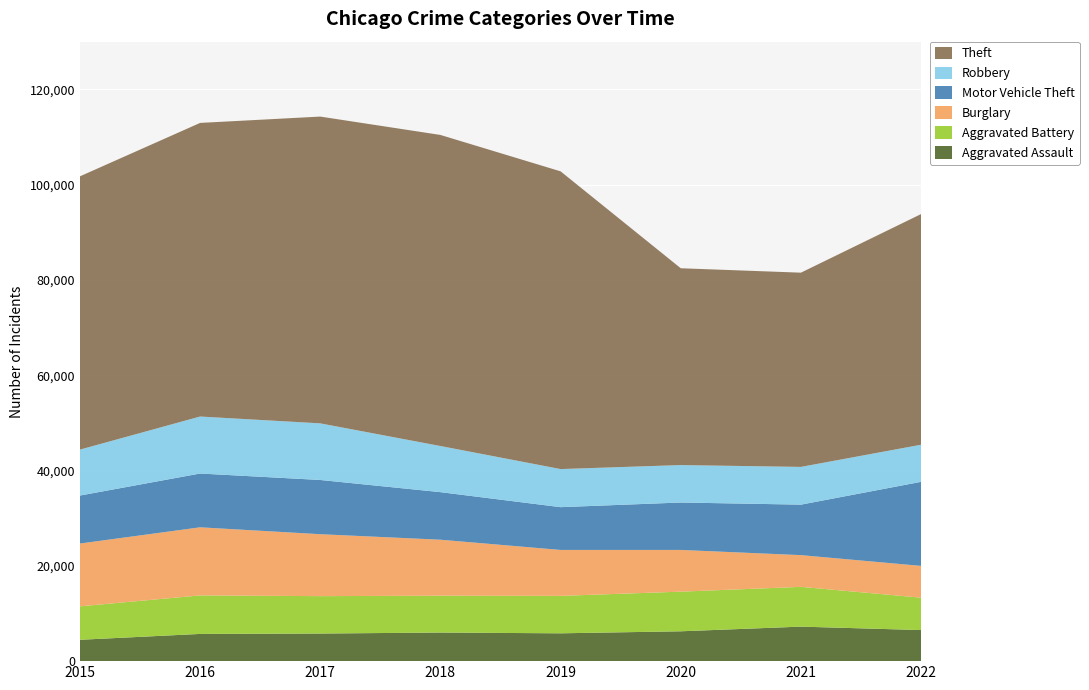

Reading right to left, what are all the values shown in this chart?

Aggravated Assault: 6521	7242	6263	5840	6001	5793	5712	4480
Aggravated Battery: 6797	8347	8319	7857	7735	7845	8085	7018
Burglary: 6670	6658	8755	9639	11746	13001	14289	13184
Motor Vehicle Theft: 17644	10595	9952	8977	9983	11380	11286	10068
Robbery: 7785	7920	7856	7994	9679	11880	11960	9638
Theft: 48407	40762	41304	62480	65282	64380	61618	57350